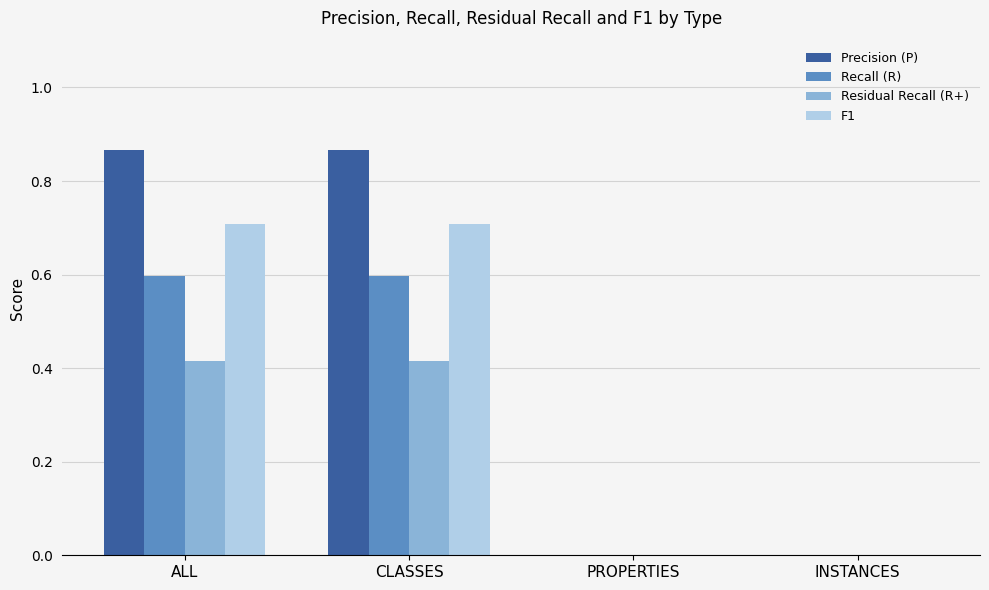

What is the spread (max minus min) of values at CLASSES?

0.5